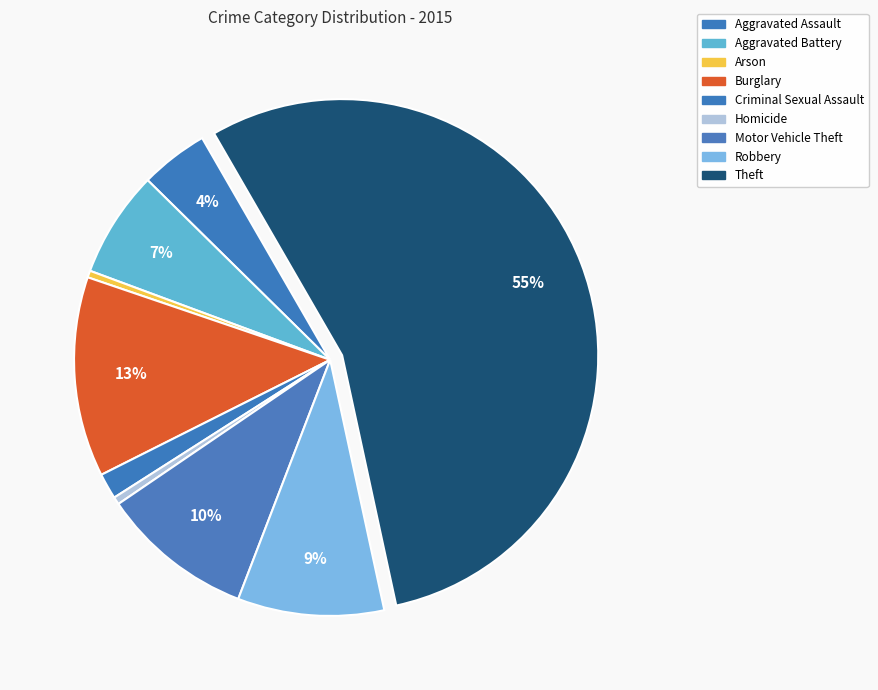

Is Theft the majority of the pie?

Yes